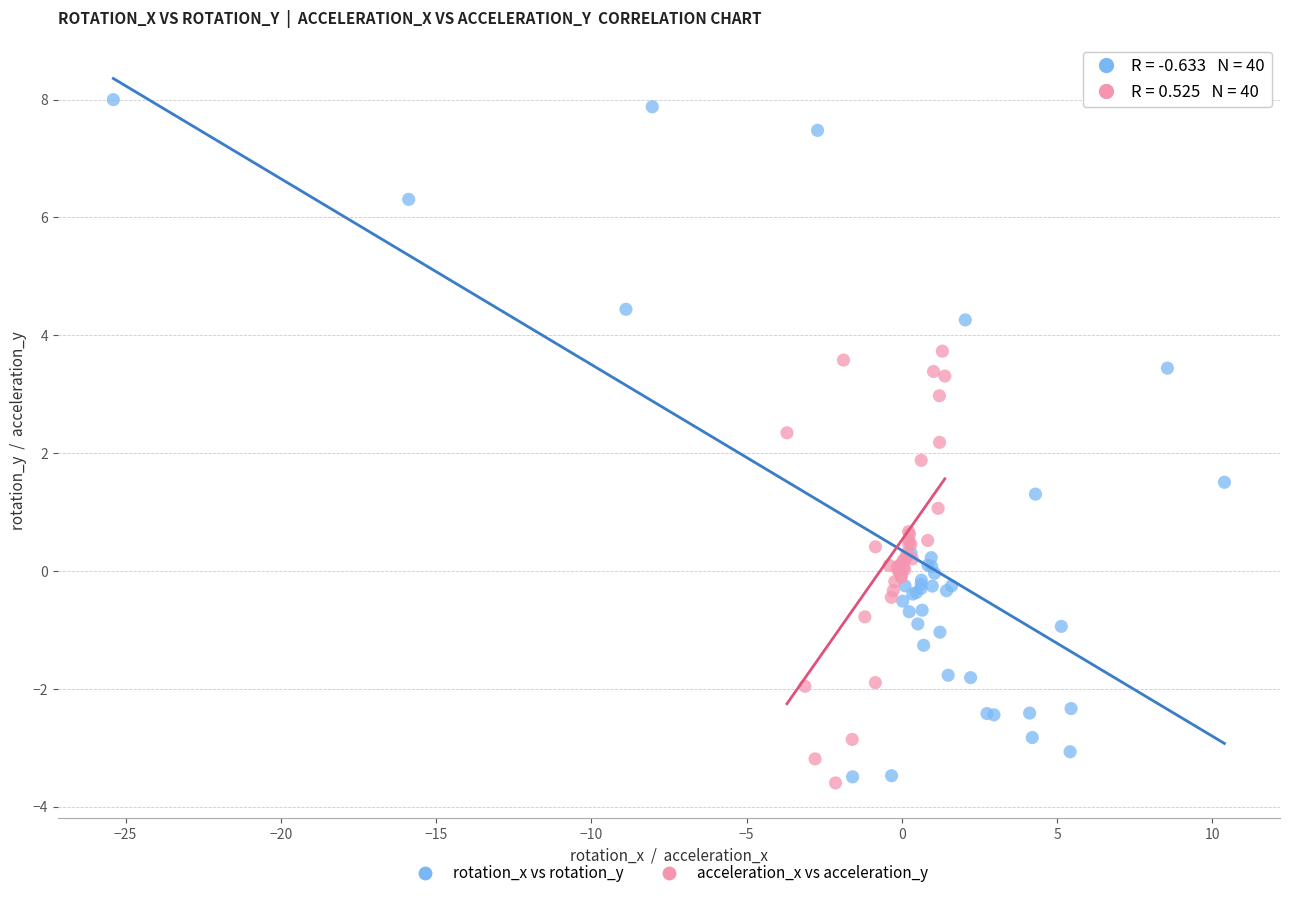

Which series contains the highest Y value?

rotation_x vs rotation_y